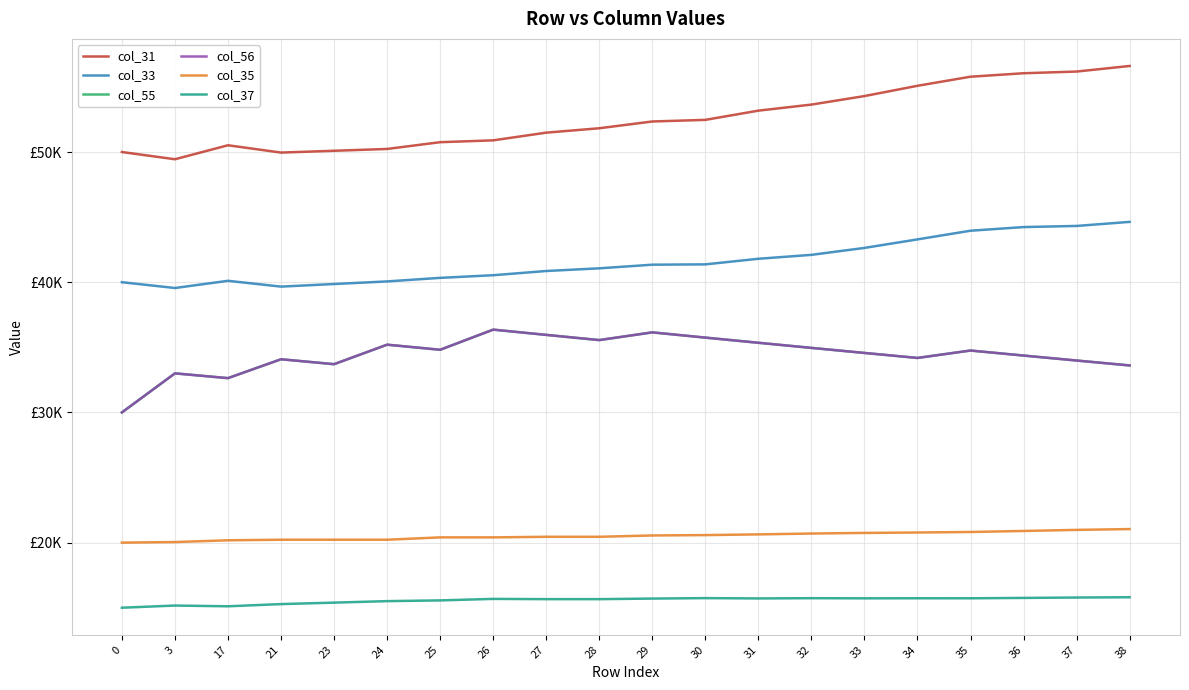

Is this an area chart (filled region under the line)?

No